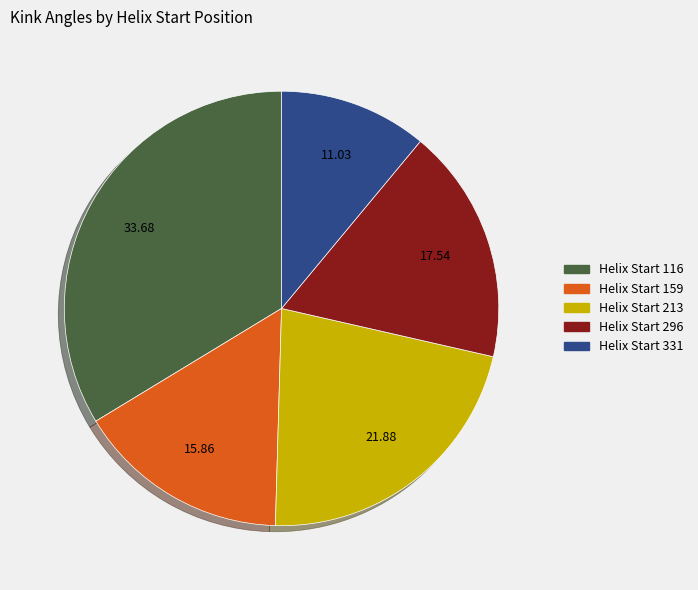

Does any single category account for the majority?

No